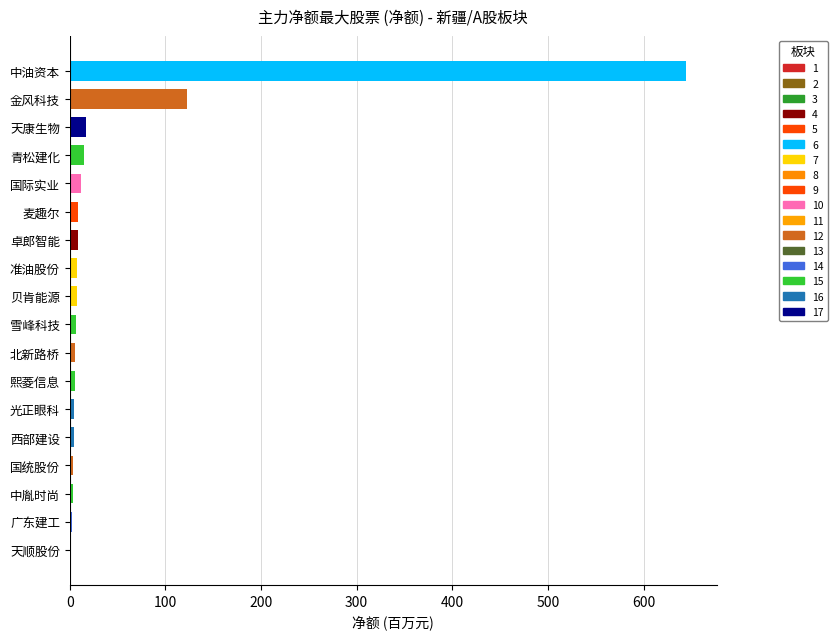

How many series are shown in this chart?

1